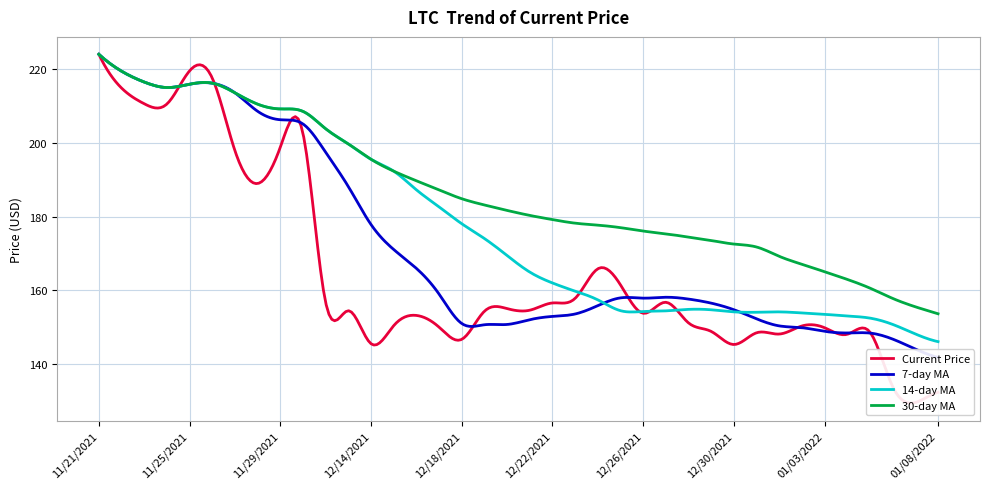

Does the chart have visible grid lines?

Yes